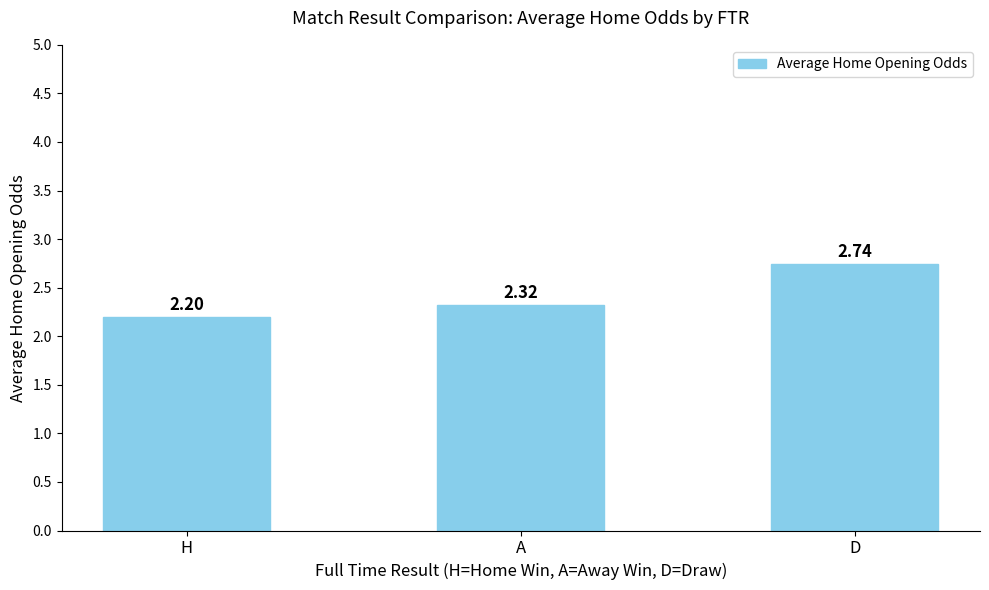

How many values are between 2 and 3?

3